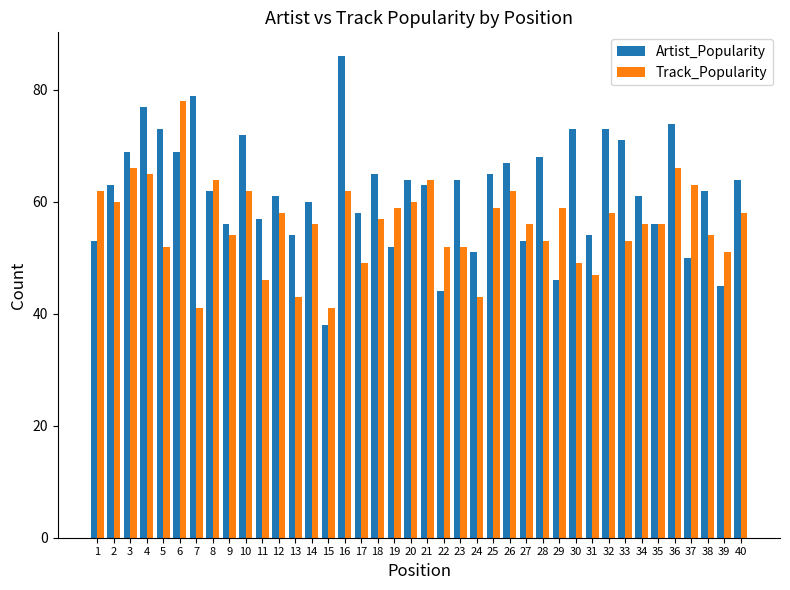

Rank the series at 23 from highest to lowest value.

Artist_Popularity, Track_Popularity